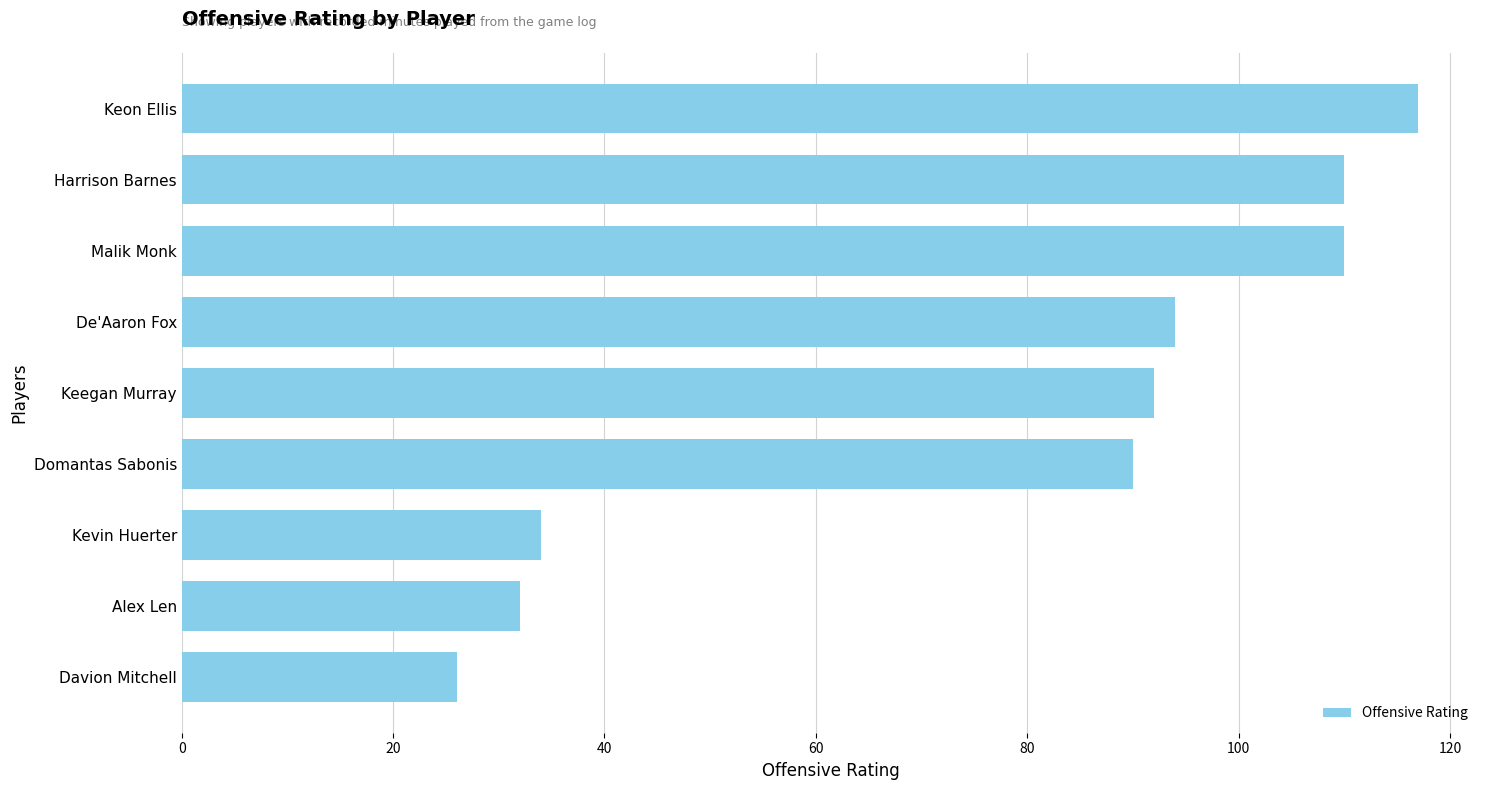

What is the difference between the second highest and second lowest values?

78